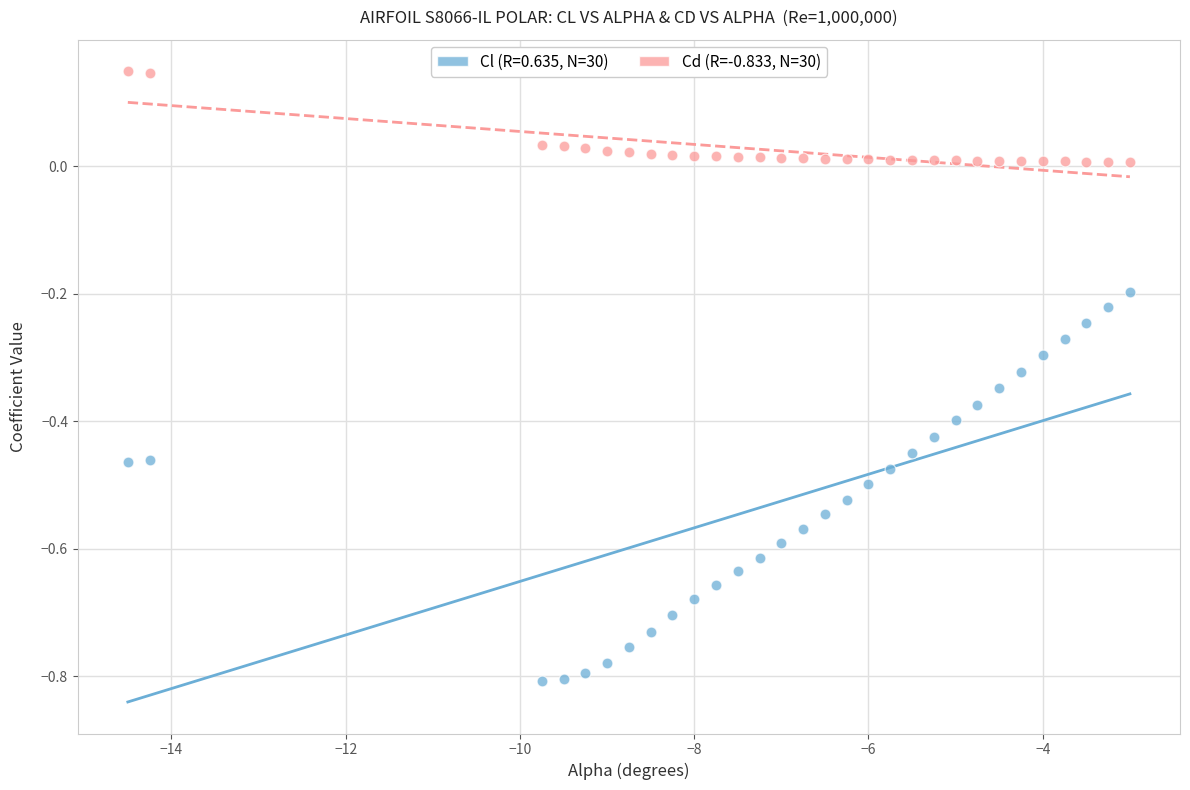

Across all data points, what is the range of Y values (max minus min)?

1.0